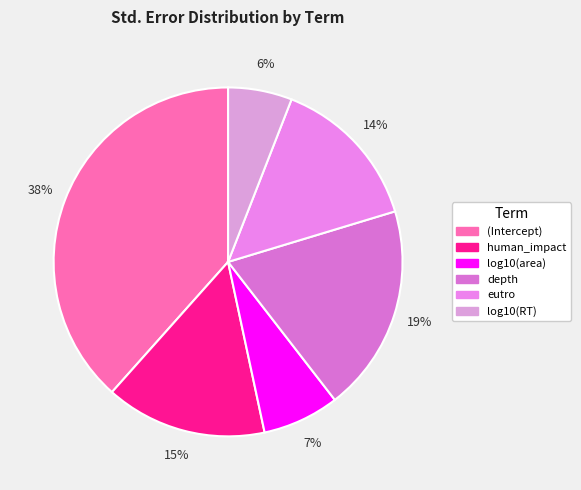

To the nearest percent, what is the average slice percentage?

17%